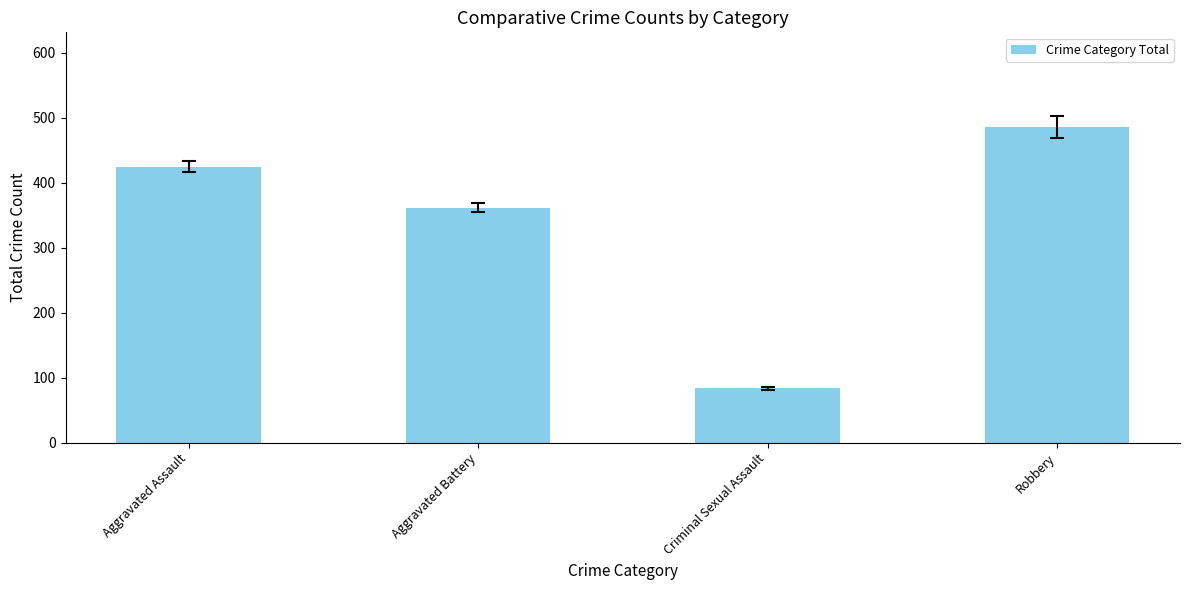

Is it true that the value at Aggravated Battery is 362?

True